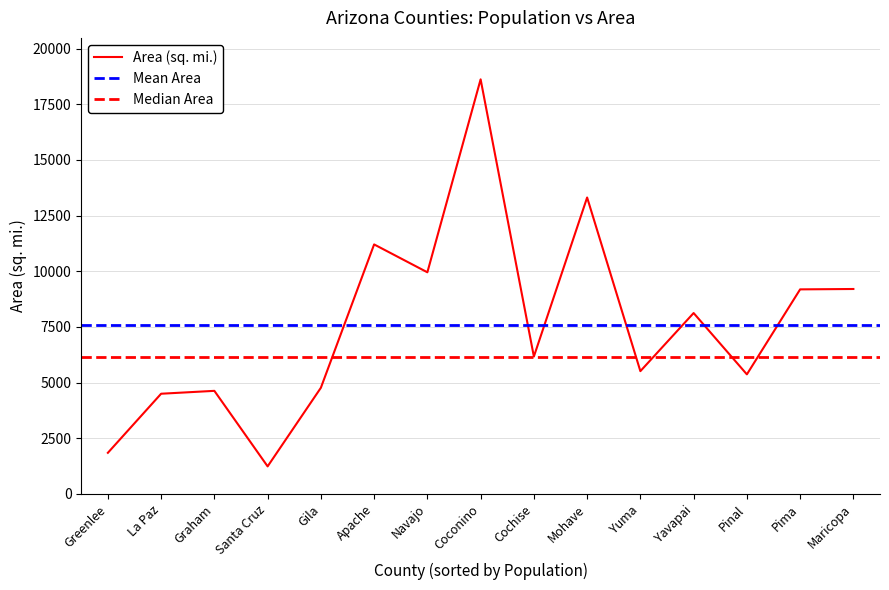

True or false: the data shows 9953.2 at Navajo.

True